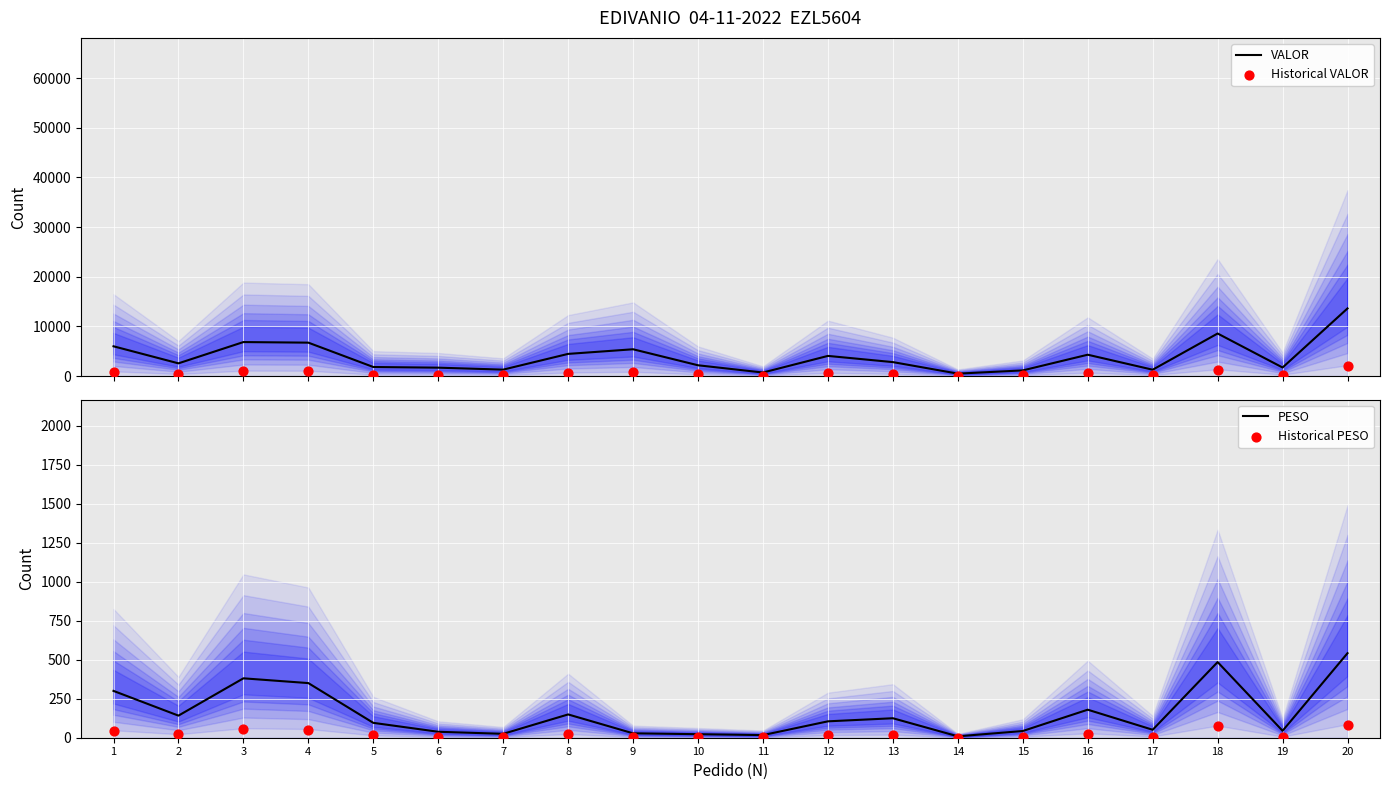

At how many categories does at least one series exceed 6135?

4